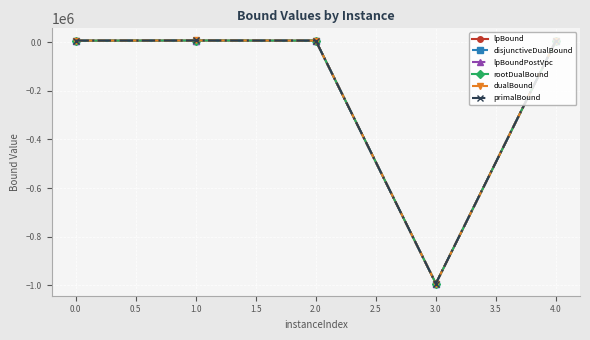

What is the minimum value shown in the chart?

-993284.3